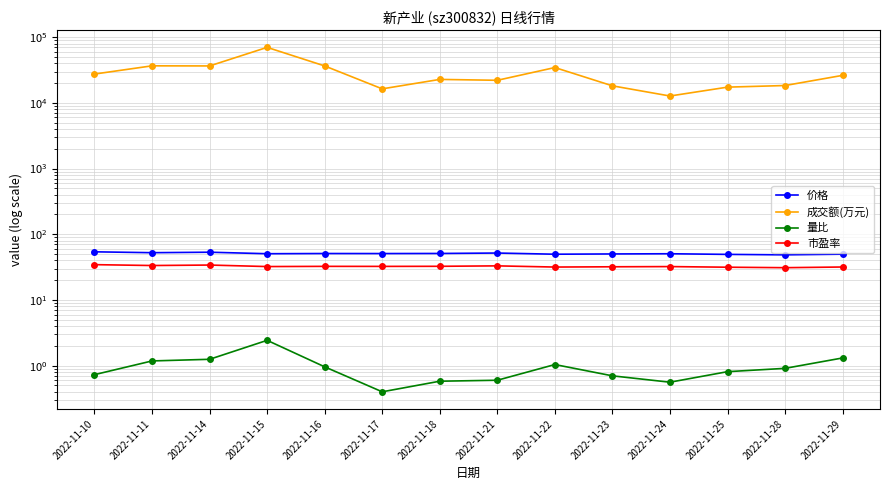

What is the difference between the highest and lowest values at 2022-11-11?

36600.8